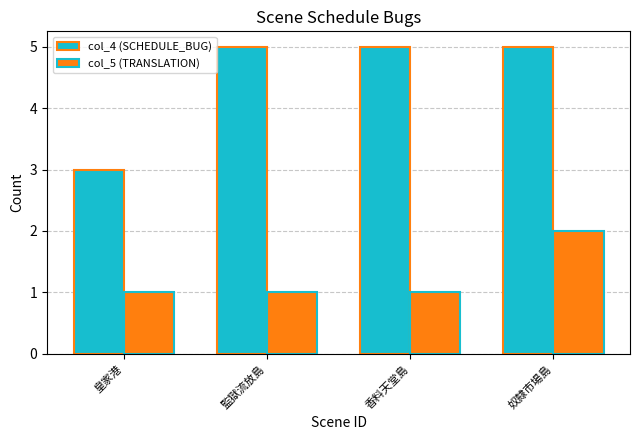

Is the value of col_4 (SCHEDULE_BUG) at 香料天堂島 greater than the value of col_5 (TRANSLATION) at 奴隸市場島?

Yes